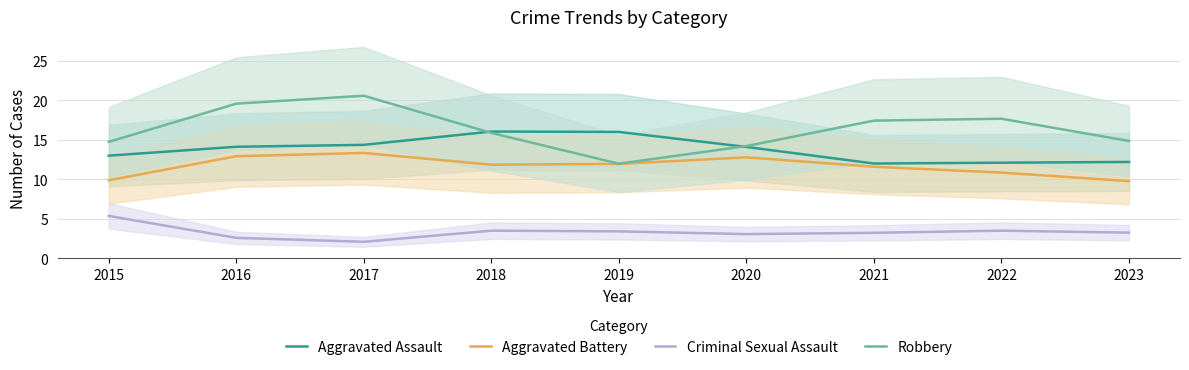

Which category has the highest value in the Criminal Sexual Assault series?

2015